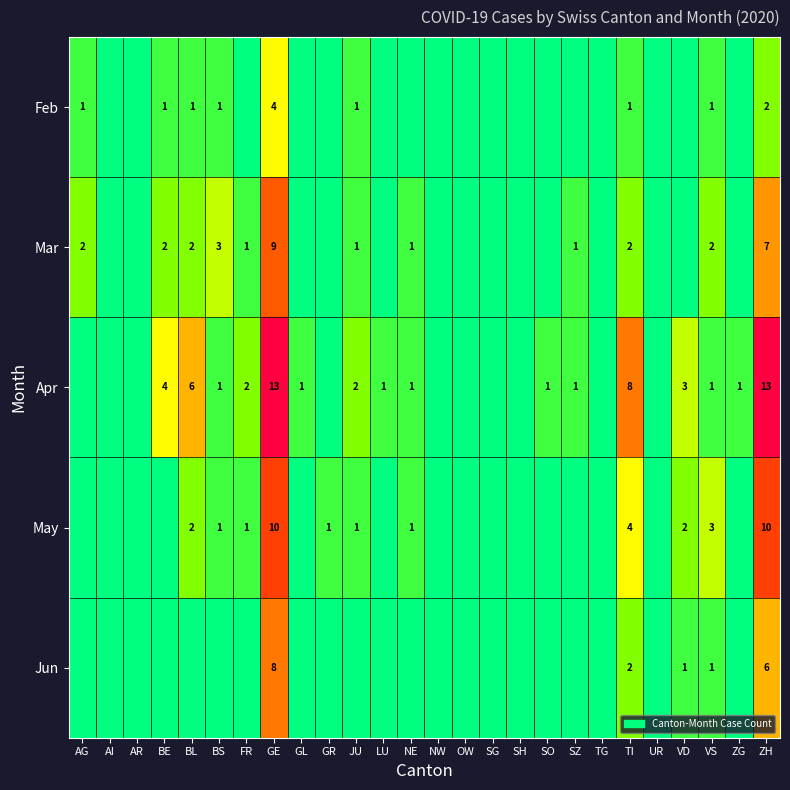

Which label corresponds to the largest value in the chart?

GE